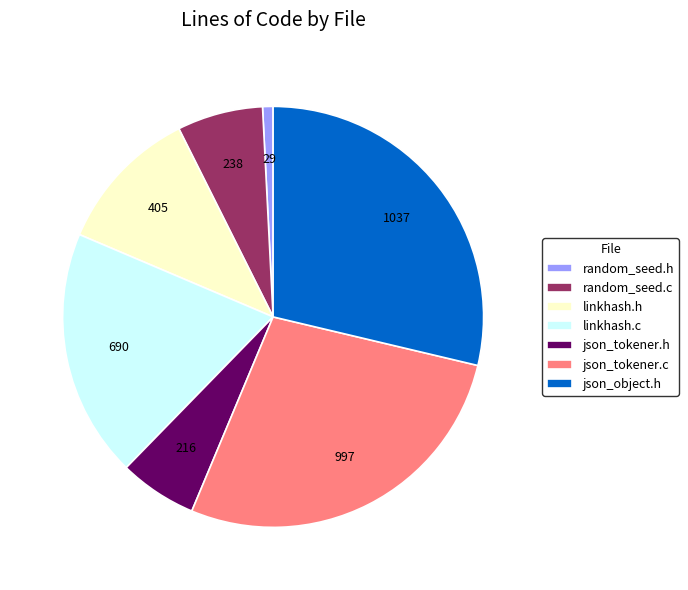

Count the number of slices in the pie.

7